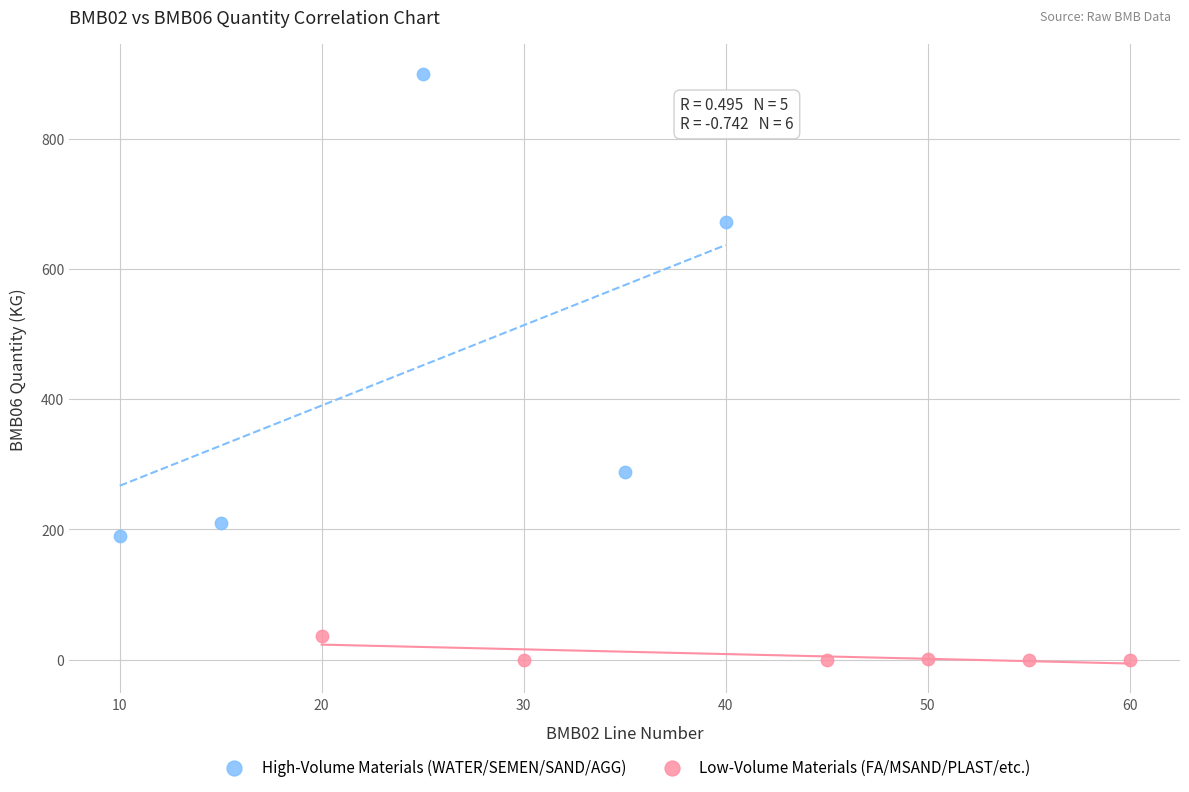

Which series has the largest Y range (max minus min)?

High-Volume Materials (WATER/SEMEN/SAND/AGG)